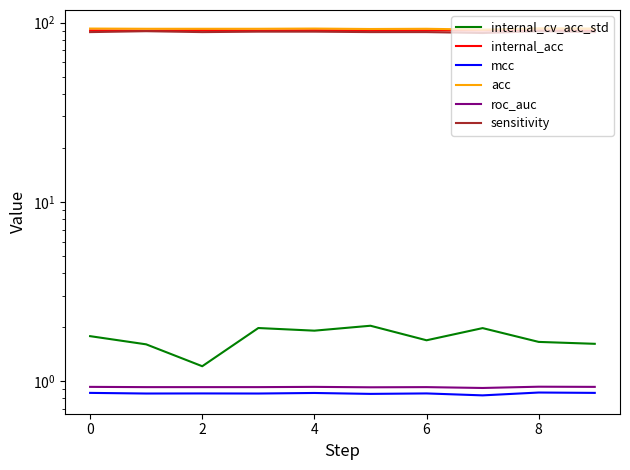

Which series has the largest total across all categories?

acc